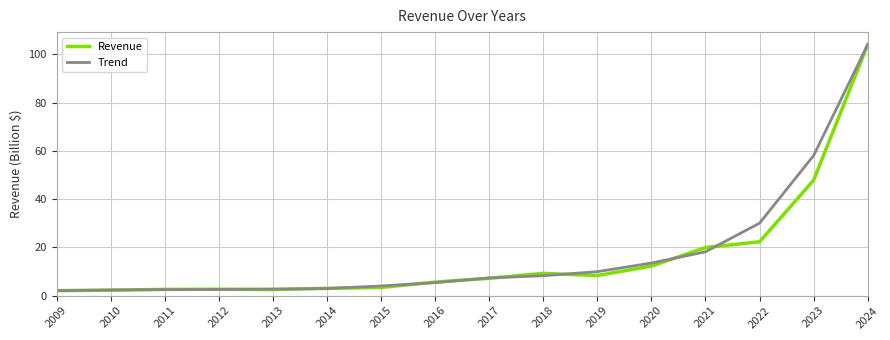

True or false: Trend has a value of 5.4 at 2016.

True